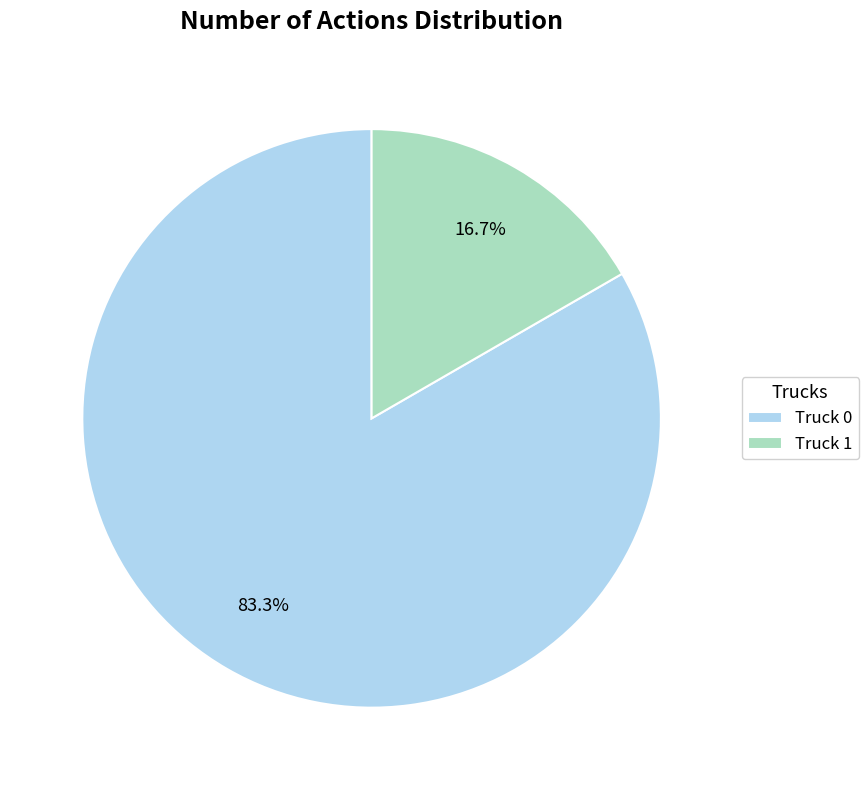

Which category has the smallest portion of the pie?

Truck 1